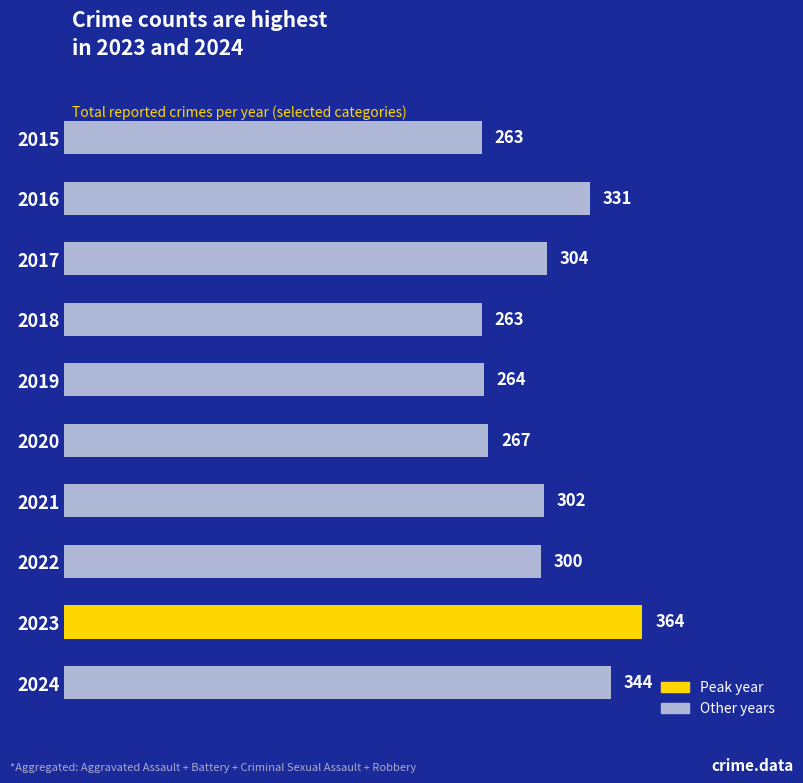

Where is the data nearest to the value 313?

2017